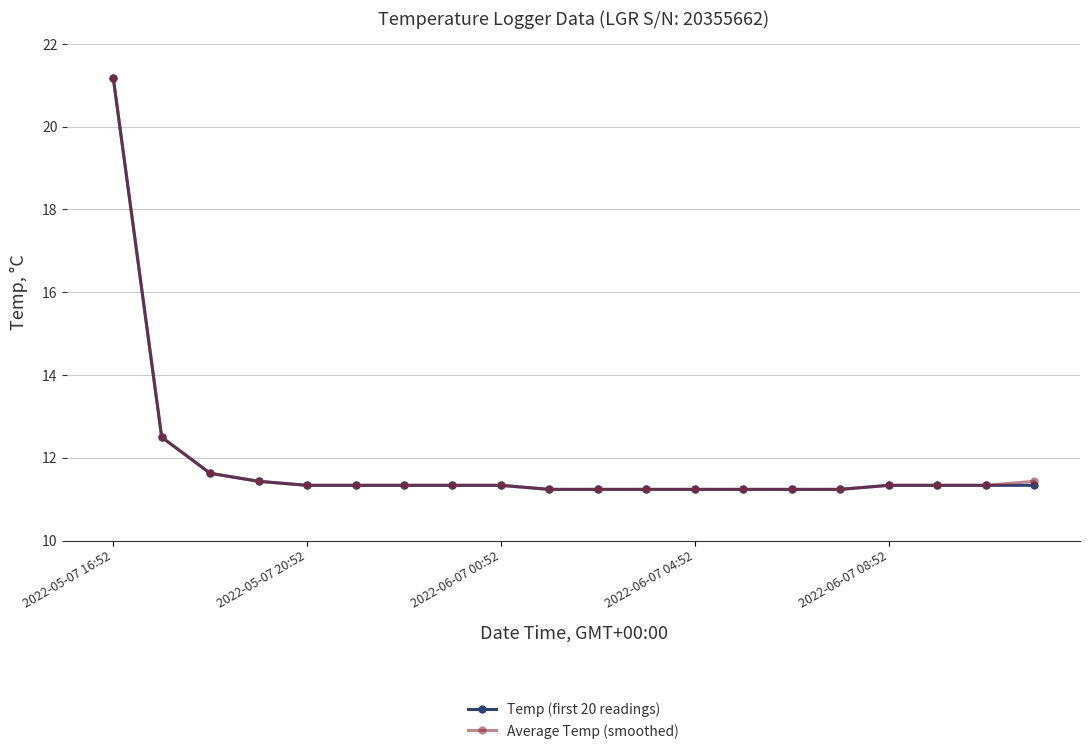

What is the maximum value for Average Temp (smoothed)?

21.2